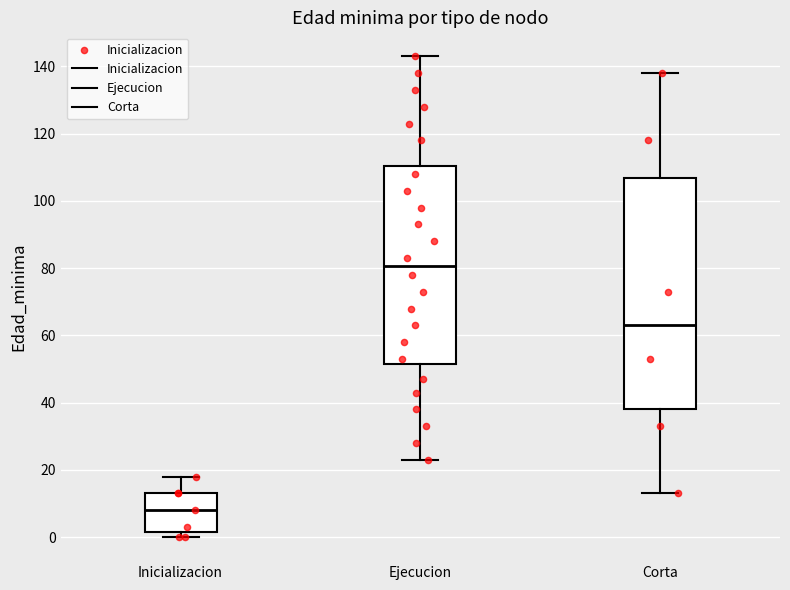

Which box is the tallest, from its lower edge to its upper edge?

Corta